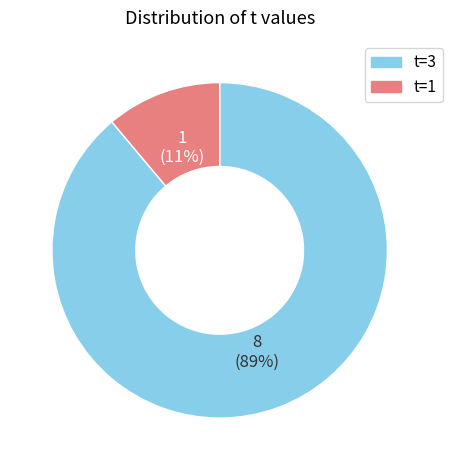

Does any single category account for the majority?

Yes